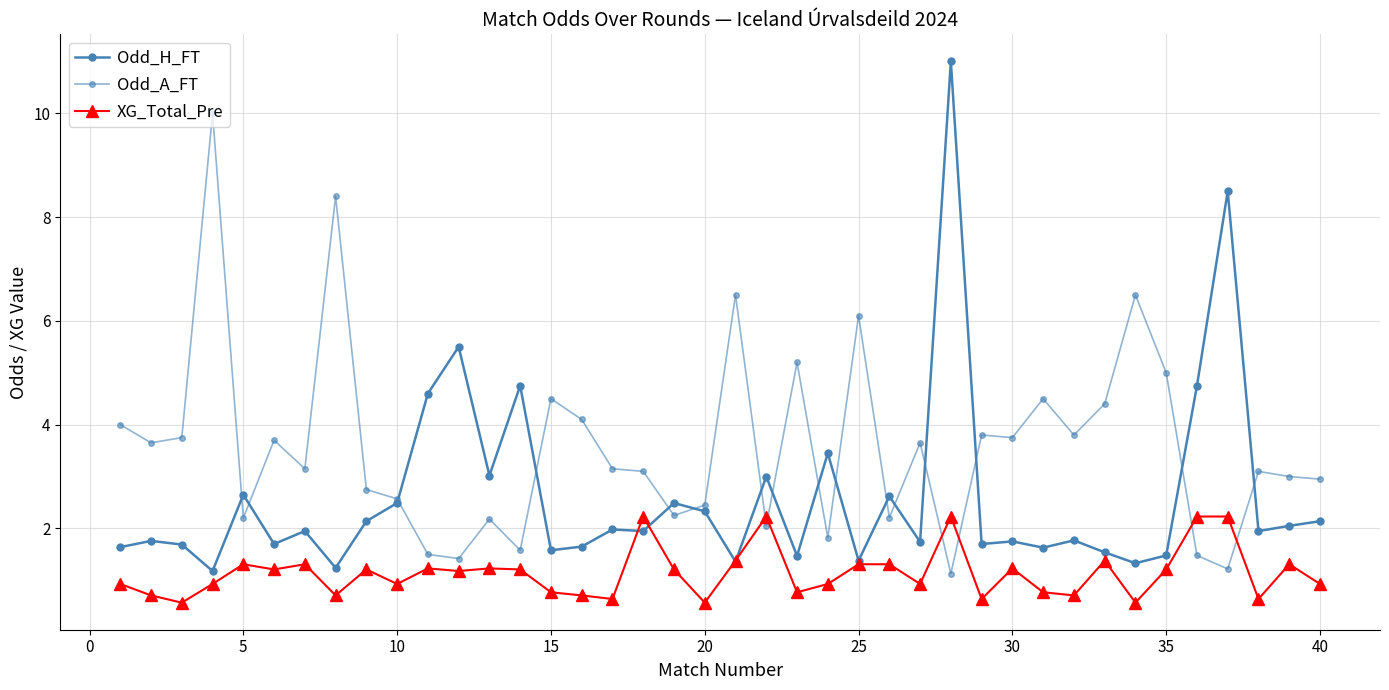

Which series has the widest spread of values?

Odd_H_FT